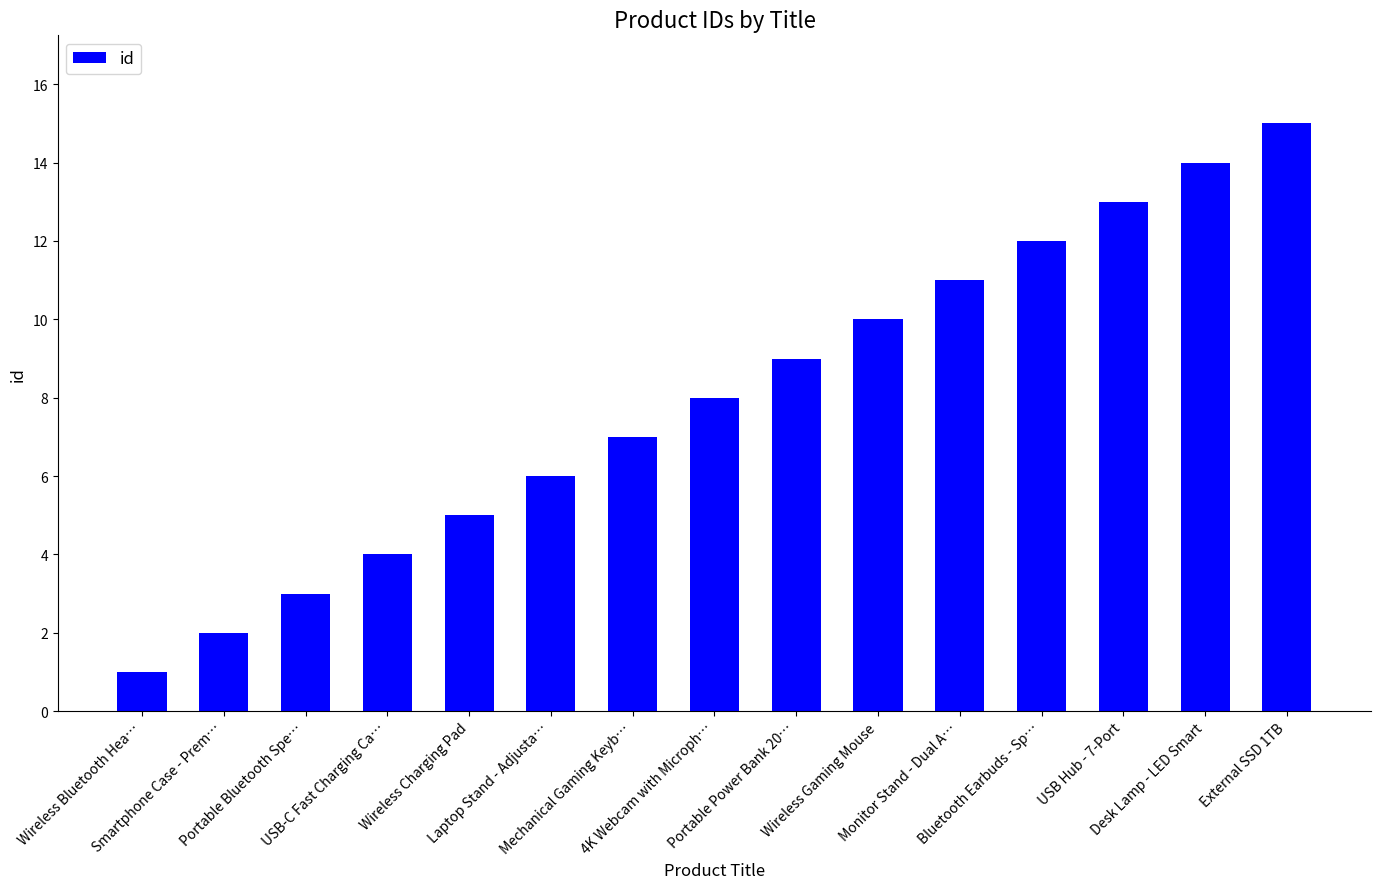

Reading left to right, extract all data points from this chart.

1	2	3	4	5	6	7	8	9	10	11	12	13	14	15